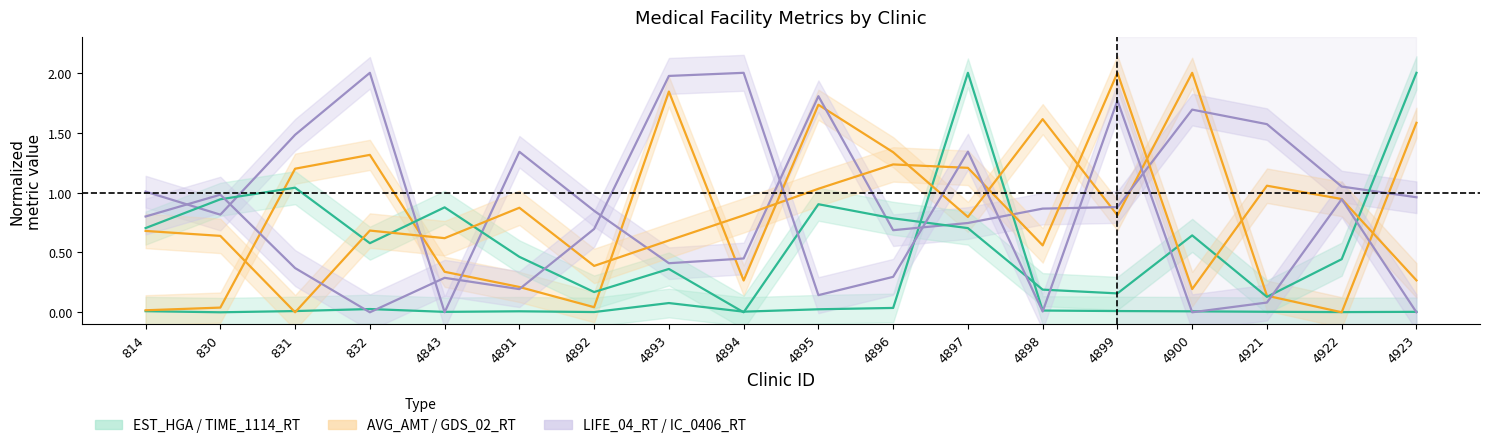

The EST_HGA series shows 0.0 at 830. True or false?

True